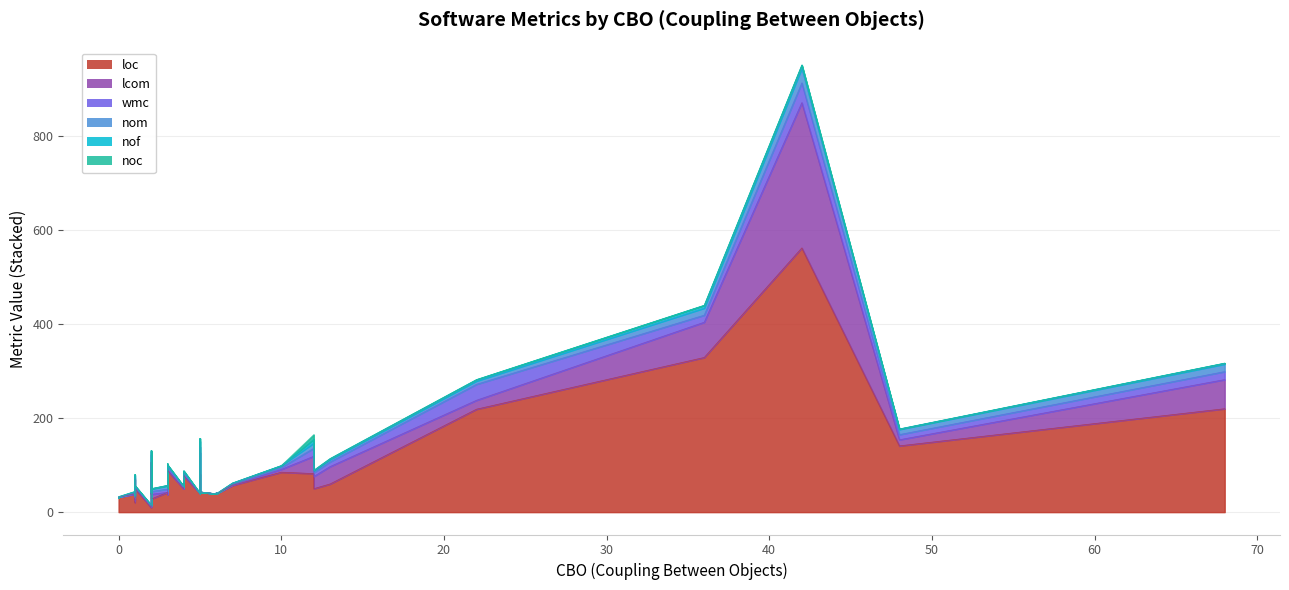

How many values in the lcom series exceed 0?

18